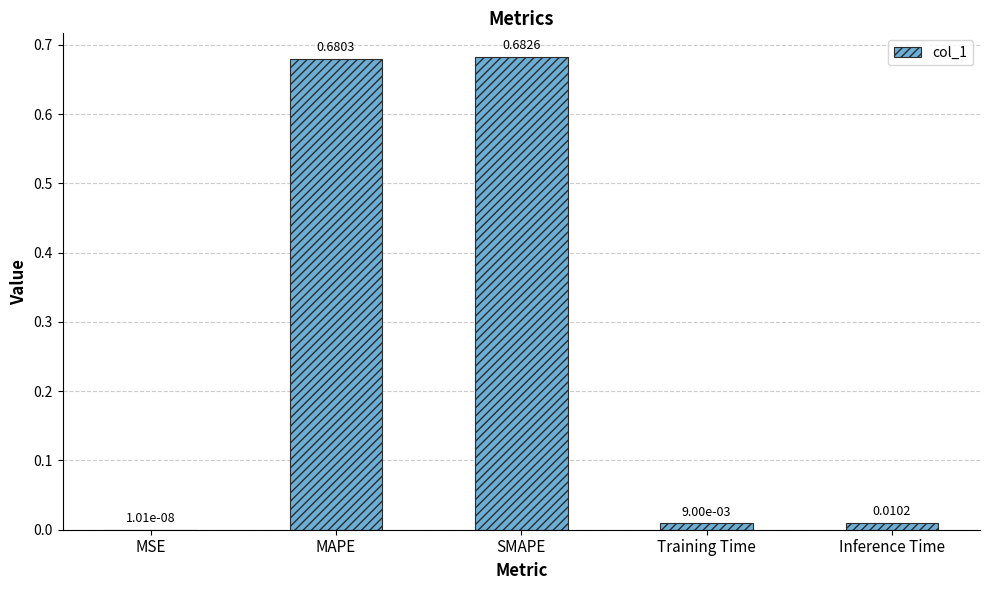

Which has a higher value, MAPE or Inference Time?

MAPE